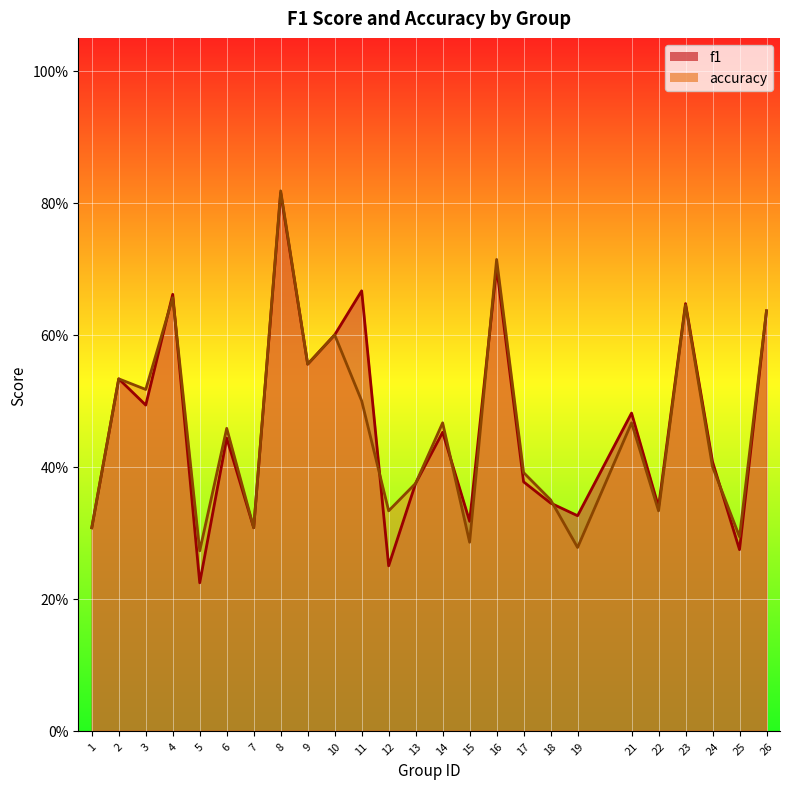

Count the f1 values in the range 0 to 1.

25